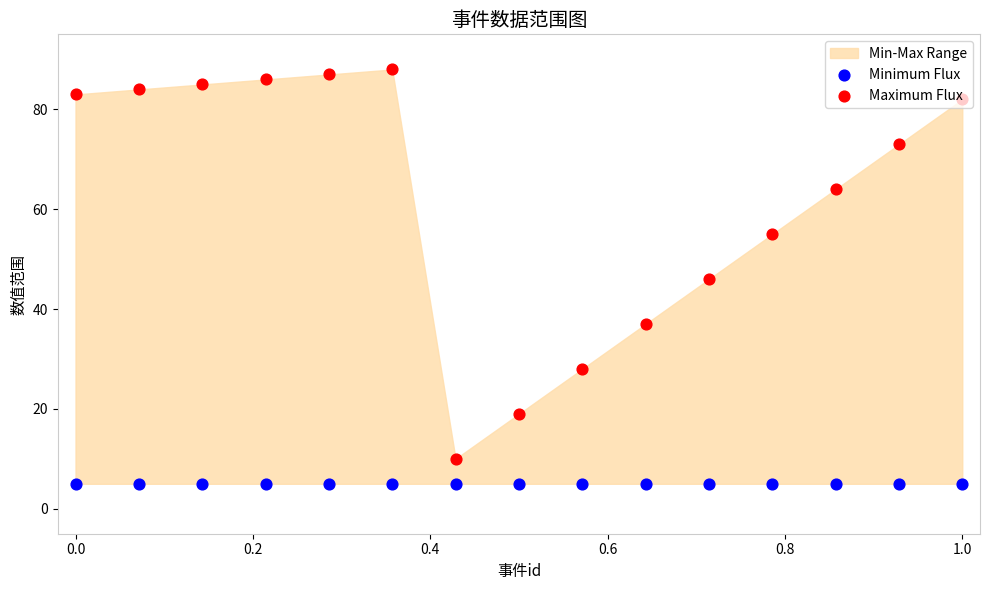

Is the value of Maximum Flux at −0.2 greater than the value of Minimum Flux at 1.2?

Yes